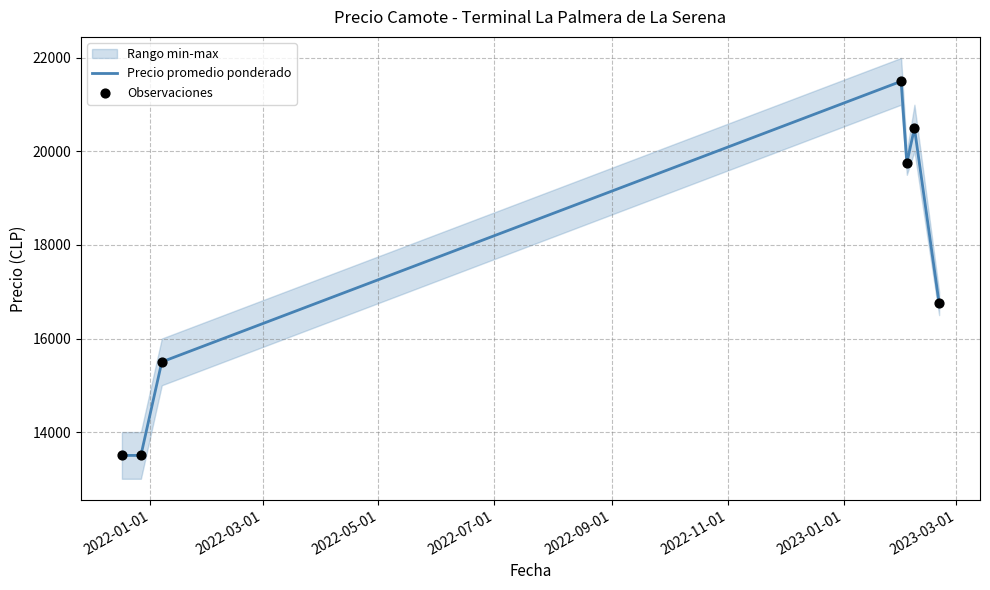

Which series has the largest total across all categories?

Precio promedio ponderado